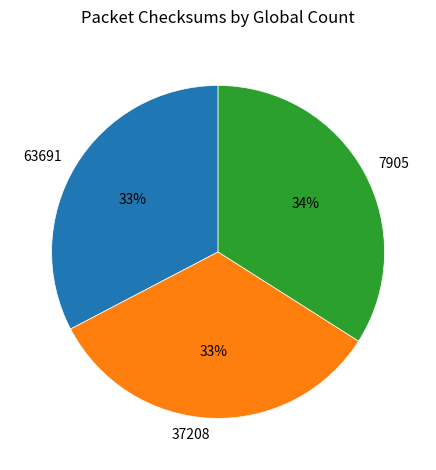

Does 63691 account for over 50% of the chart?

No